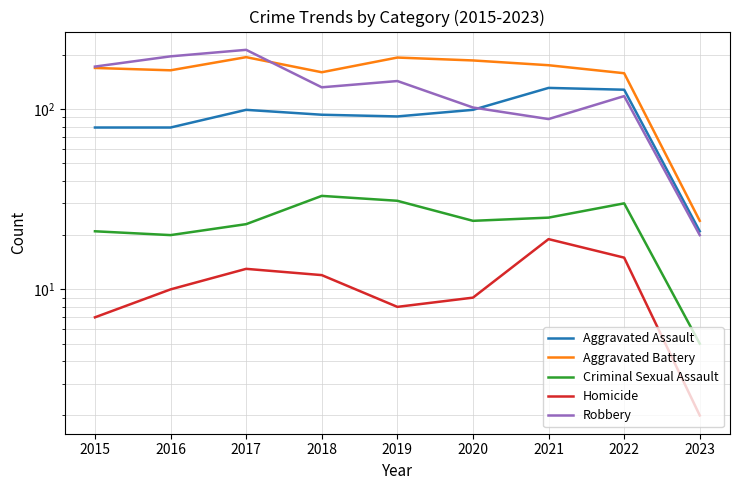

What is the maximum value for Aggravated Battery?

194